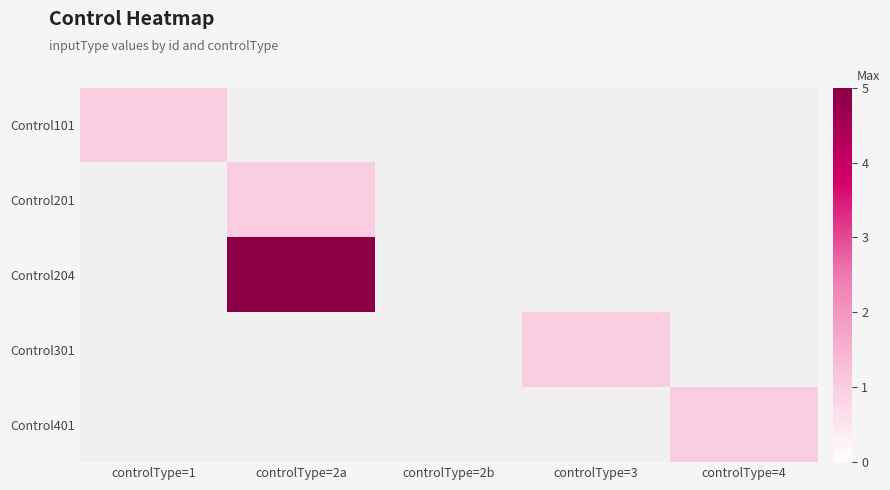

The Control101 series shows 1.0 at controlType=1. True or false?

True